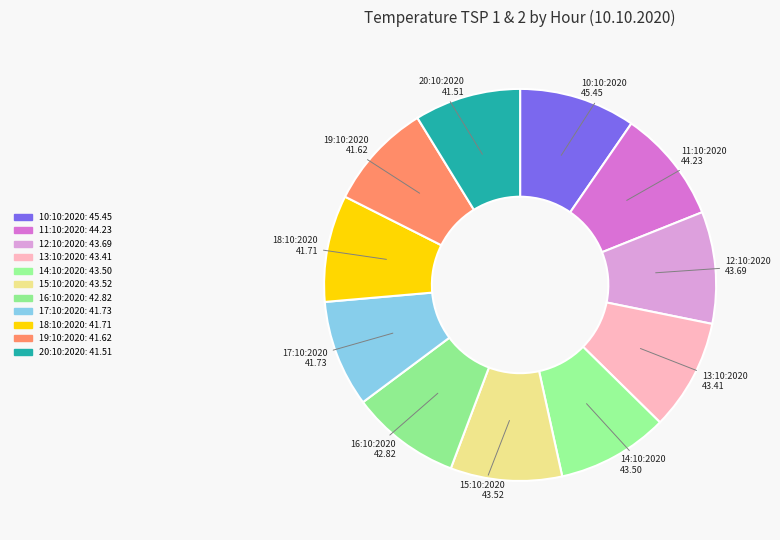

How many segments does this pie chart have?

11